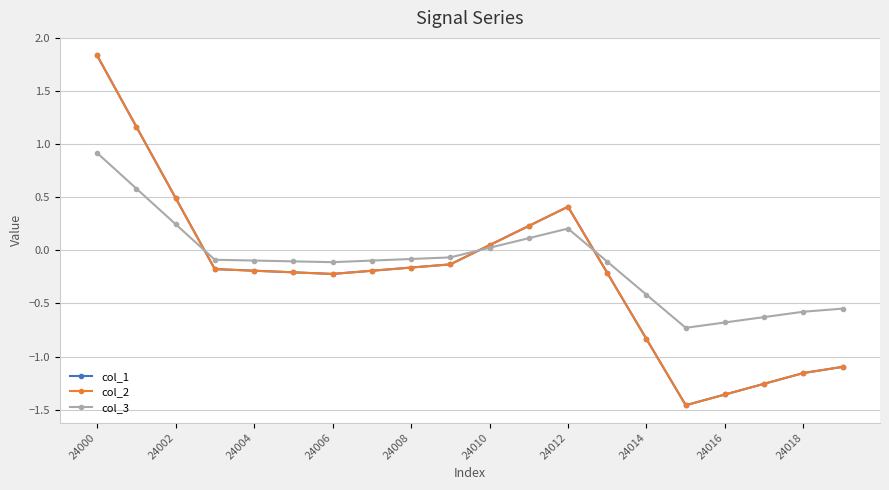

Does the chart have visible grid lines?

Yes